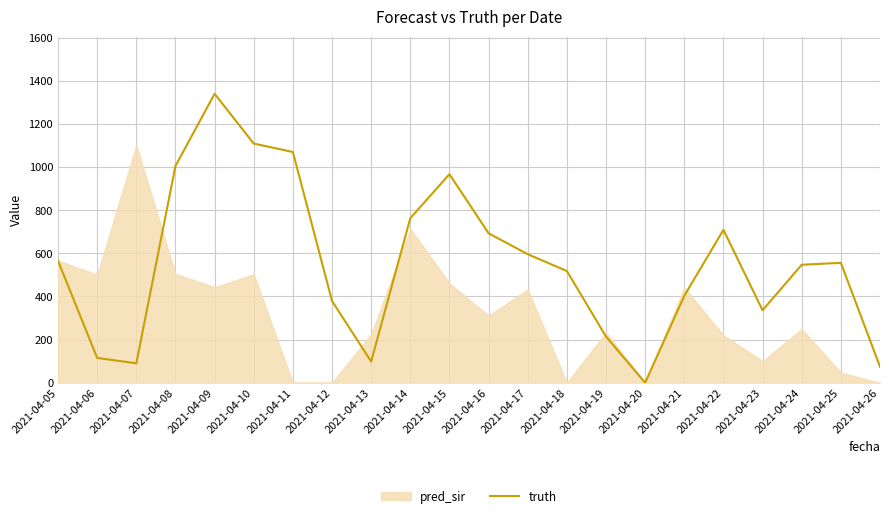

The chart shows a value of 1053 at 2021-04-16. True or false?

False